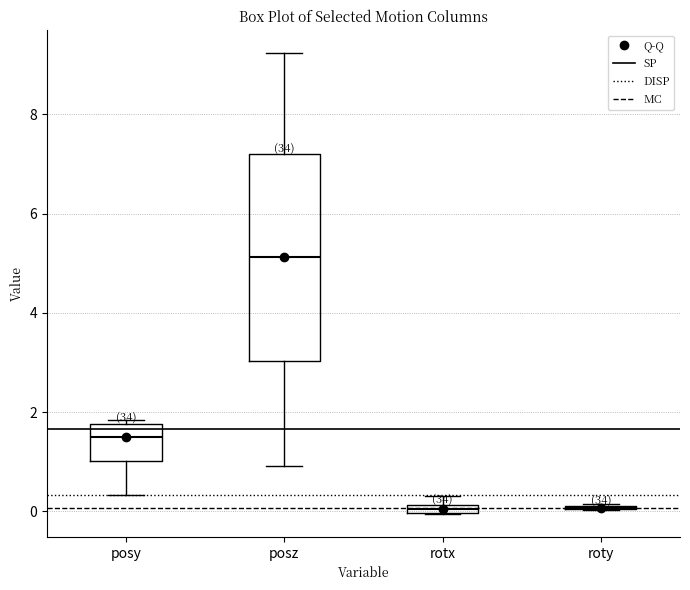

Comparing the boxes themselves (not the whiskers), which one is the tallest?

posz